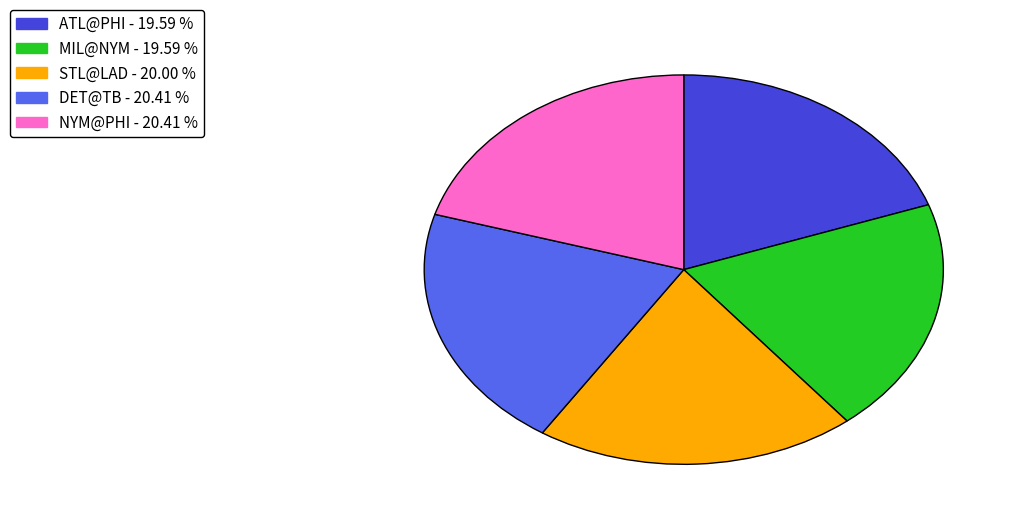

Is there a majority slice in this chart?

No